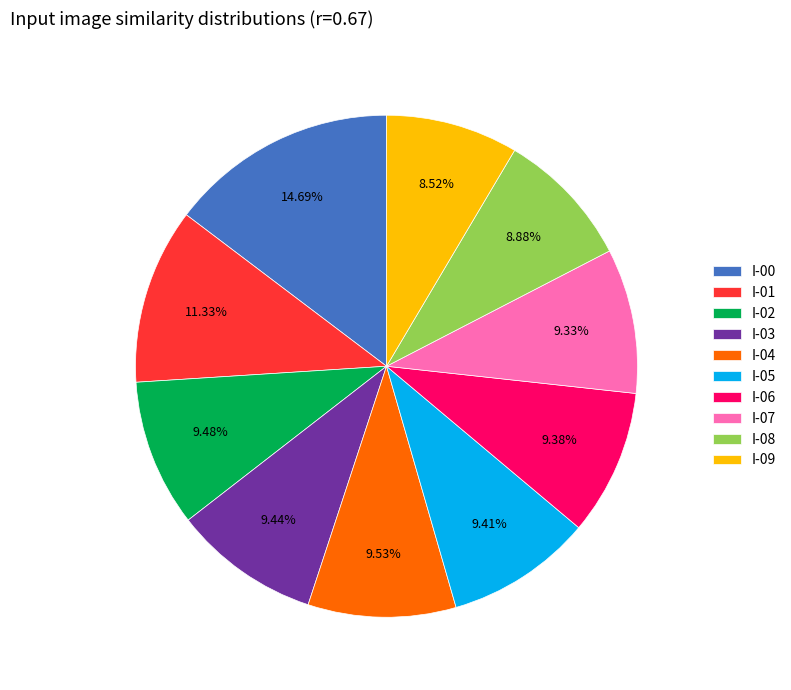

Is I-04 the majority of the pie?

No